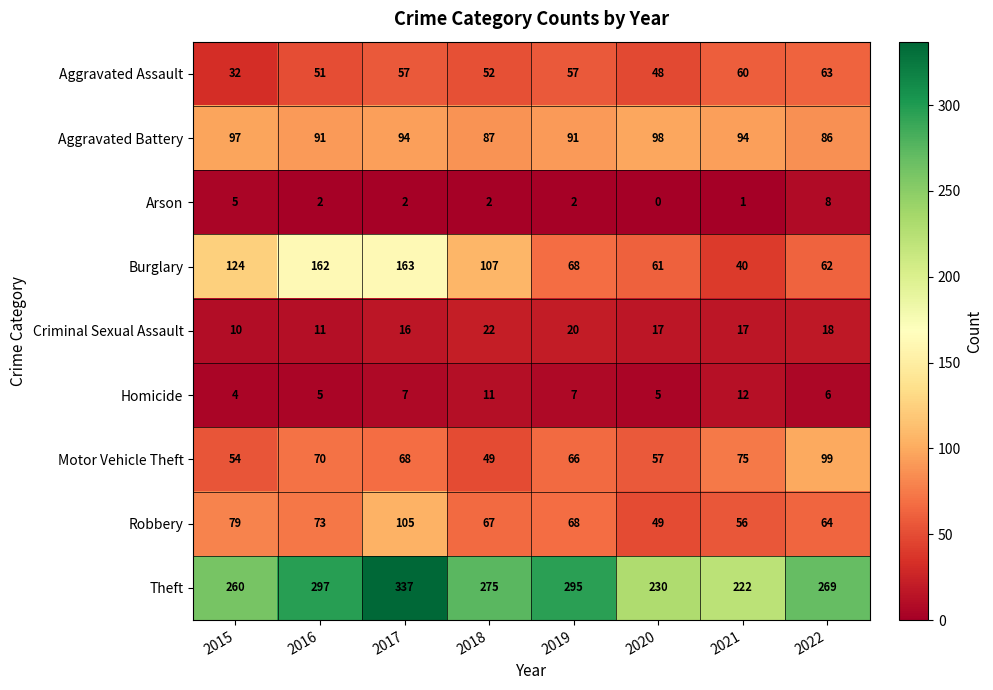

Which series has the widest spread of values?

Burglary